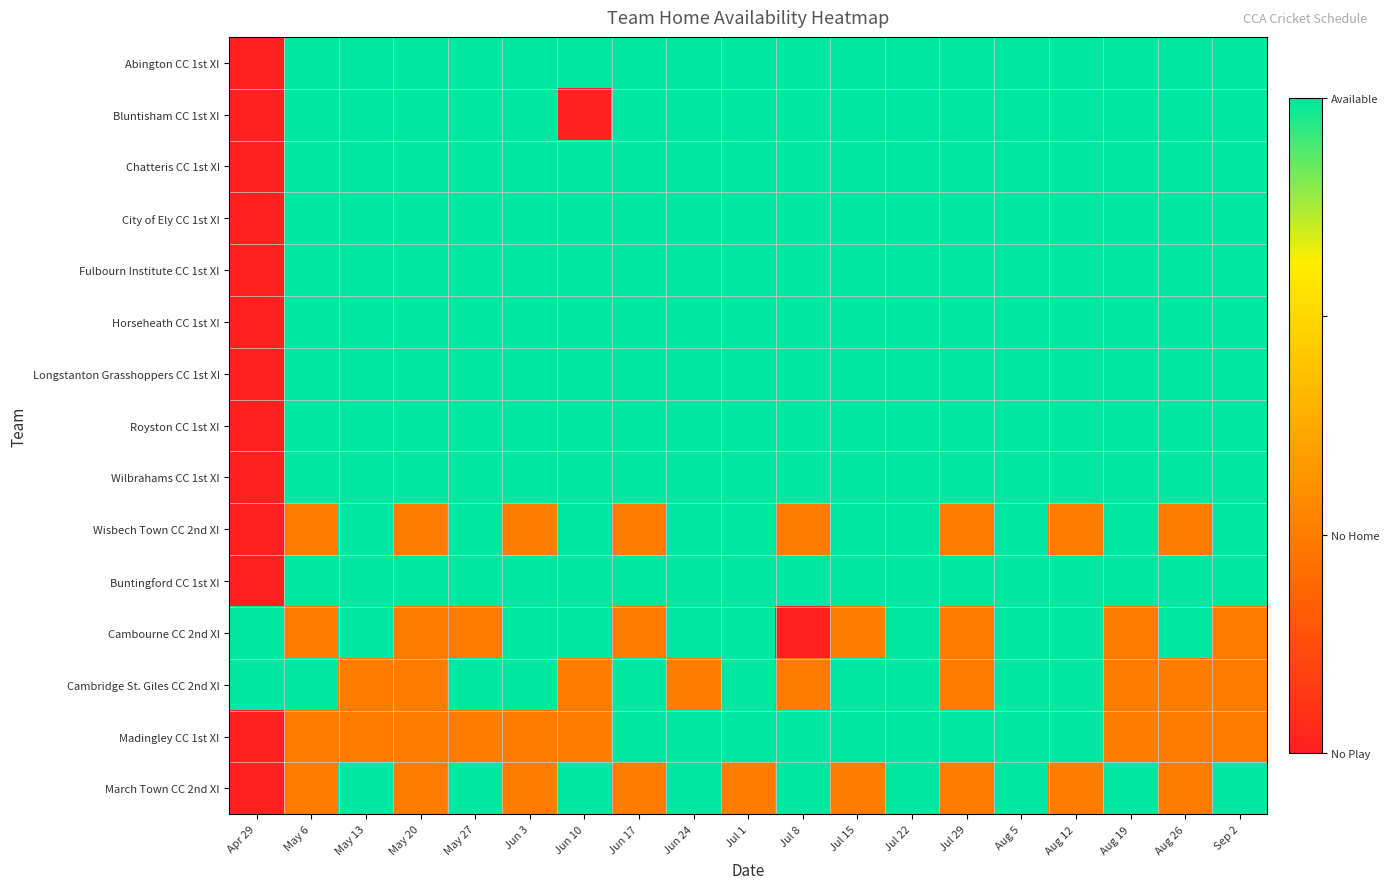

At which category is the sum across all series the highest?

Jul 22